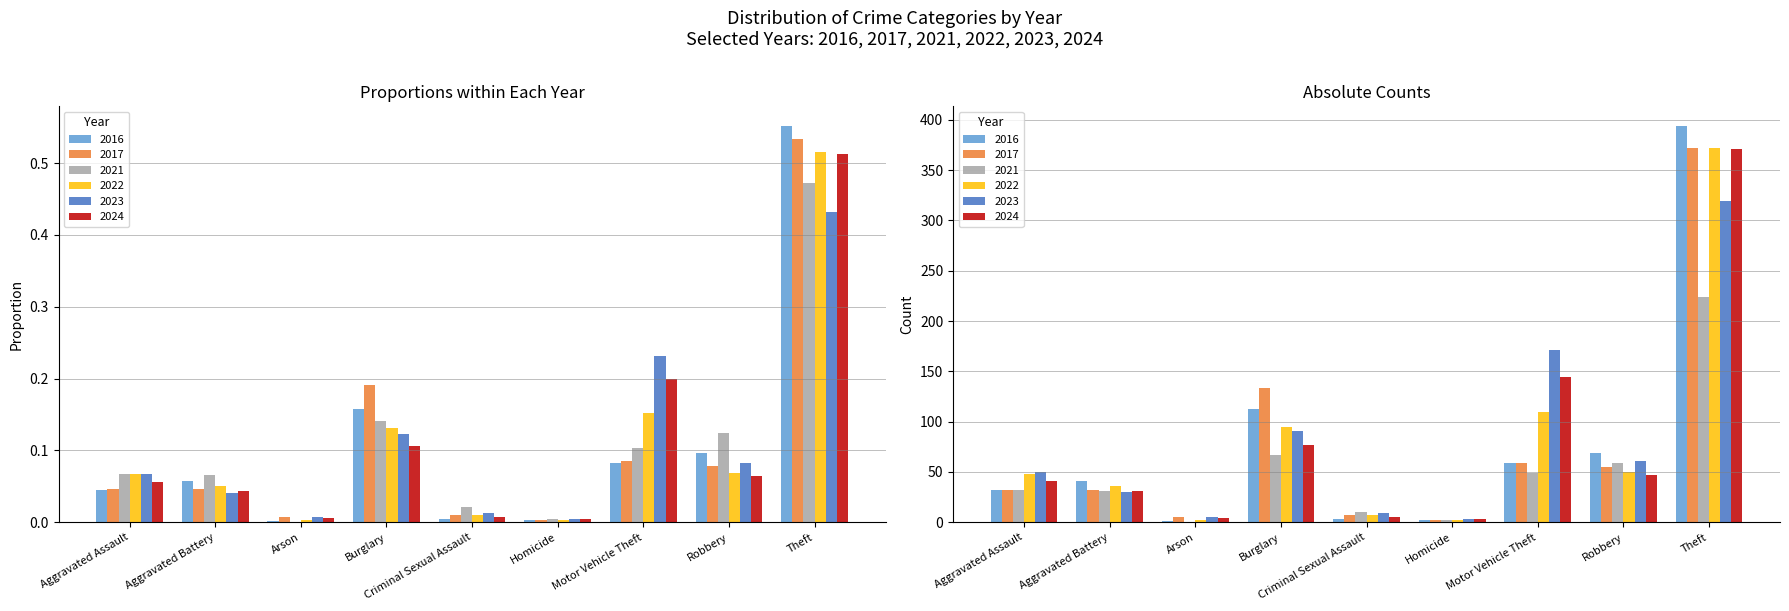

What are all the series names shown in the legend?

2021, 2022, 2023, 2024, 2016, 2017